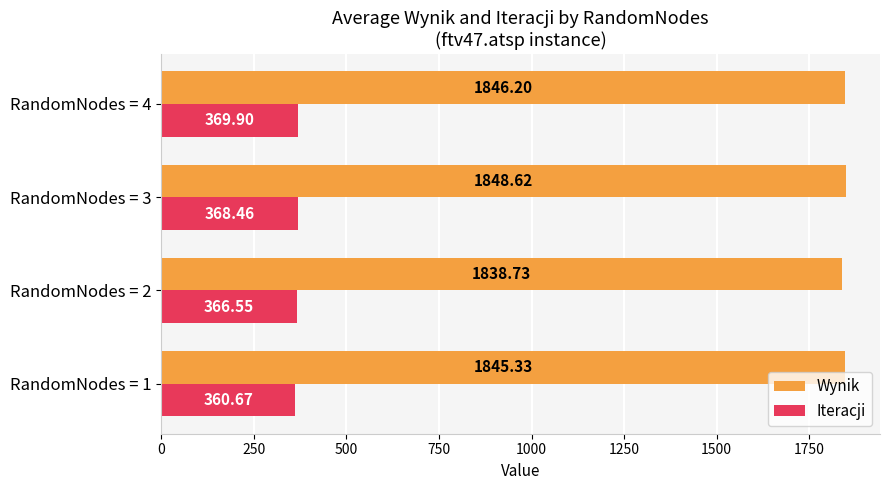

Between RandomNodes = 1 and RandomNodes = 2, which series saw the biggest shift?

Wynik